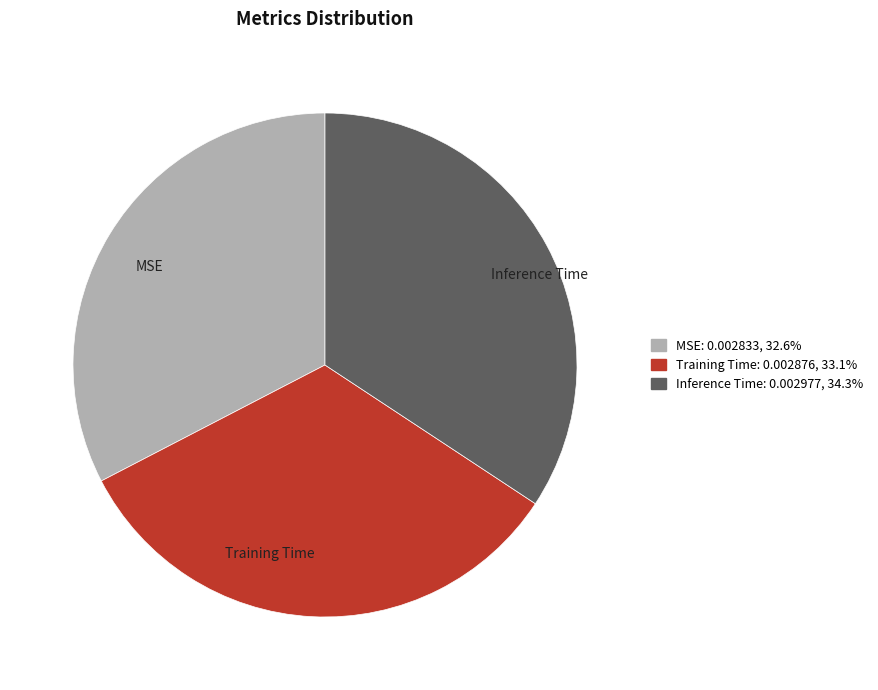

Does Inference Time account for over 50% of the chart?

No